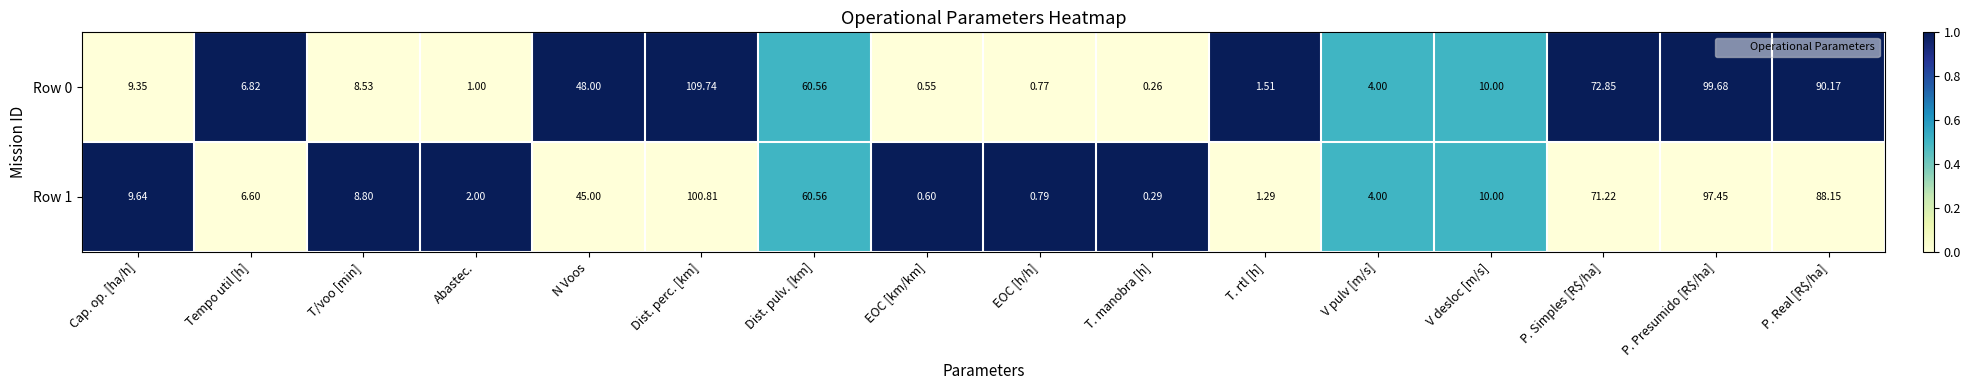

At which label does Row 0 reach its minimum?

T. manobra [h]